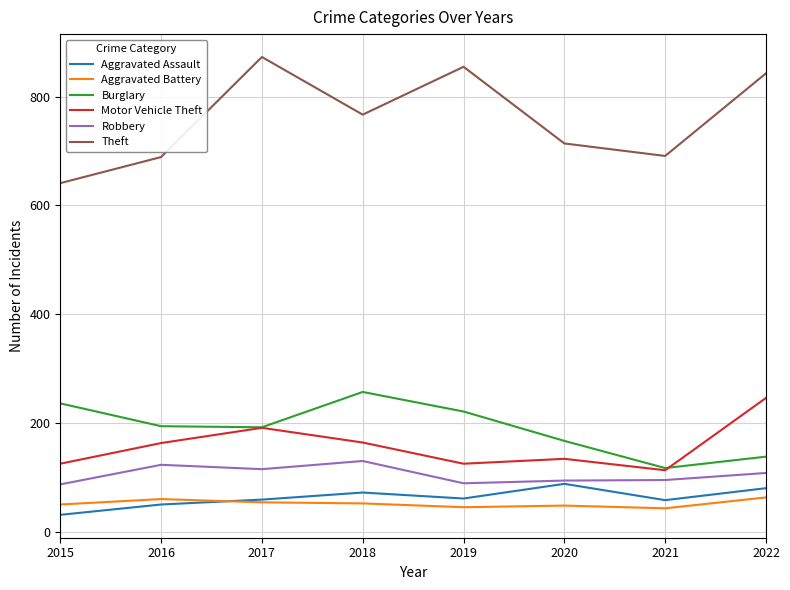

What is the approximate value of Aggravated Assault at 2021?

58